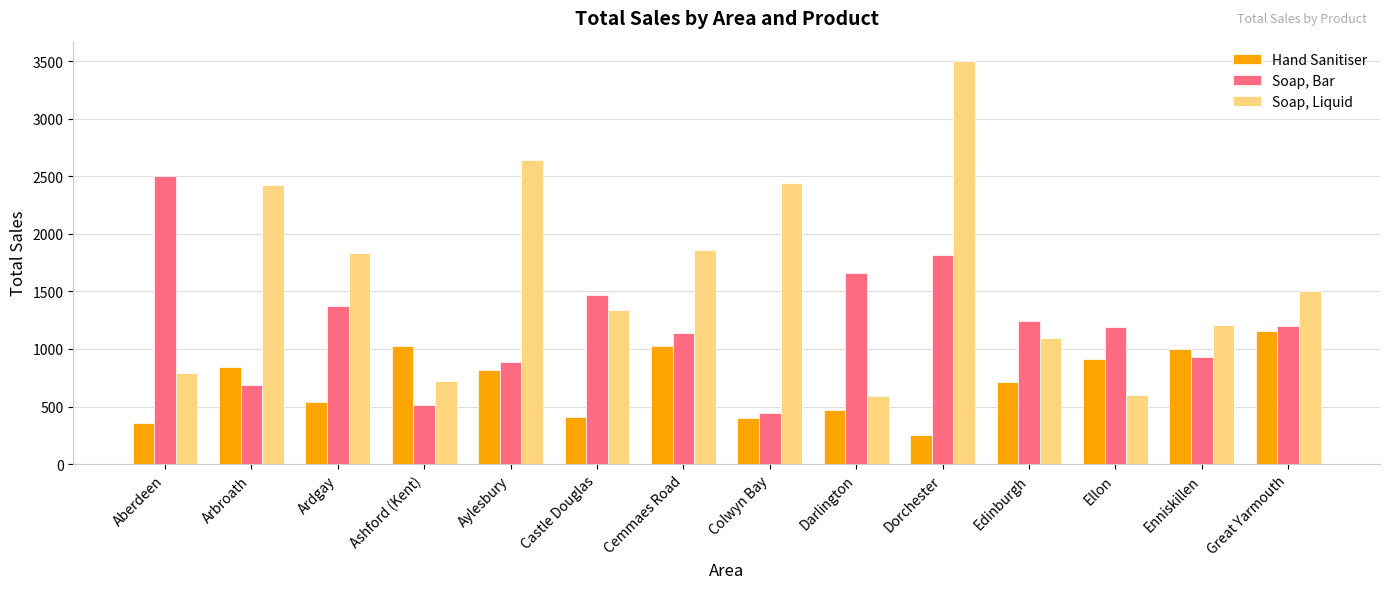

Is it true that Soap, Bar equals 851.4 at Ashford (Kent)?

False